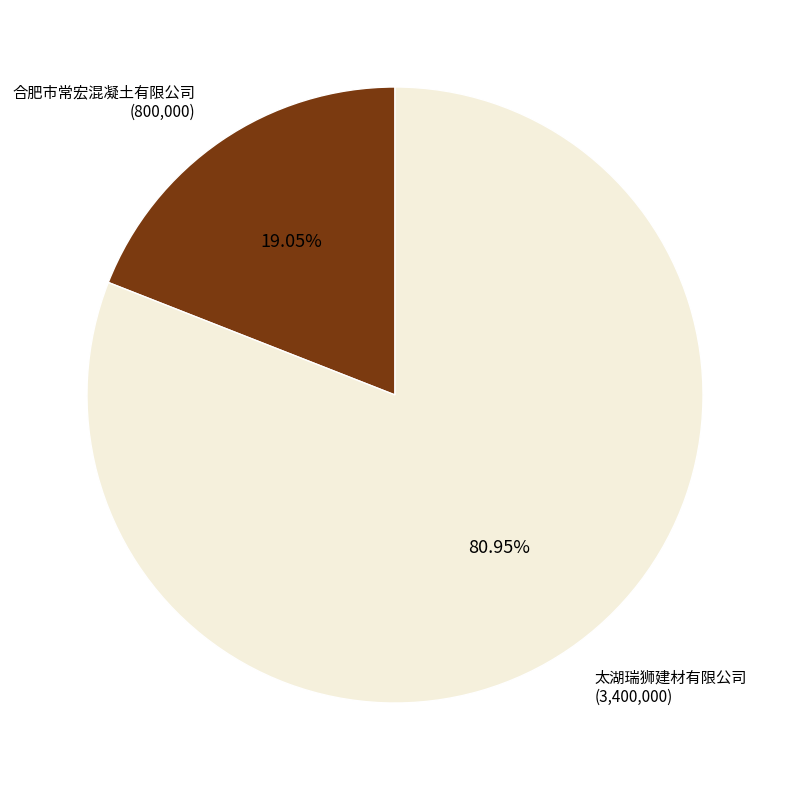

To the nearest percent, what percentage of the pie is 太湖瑞狮建材有限公司?

81%